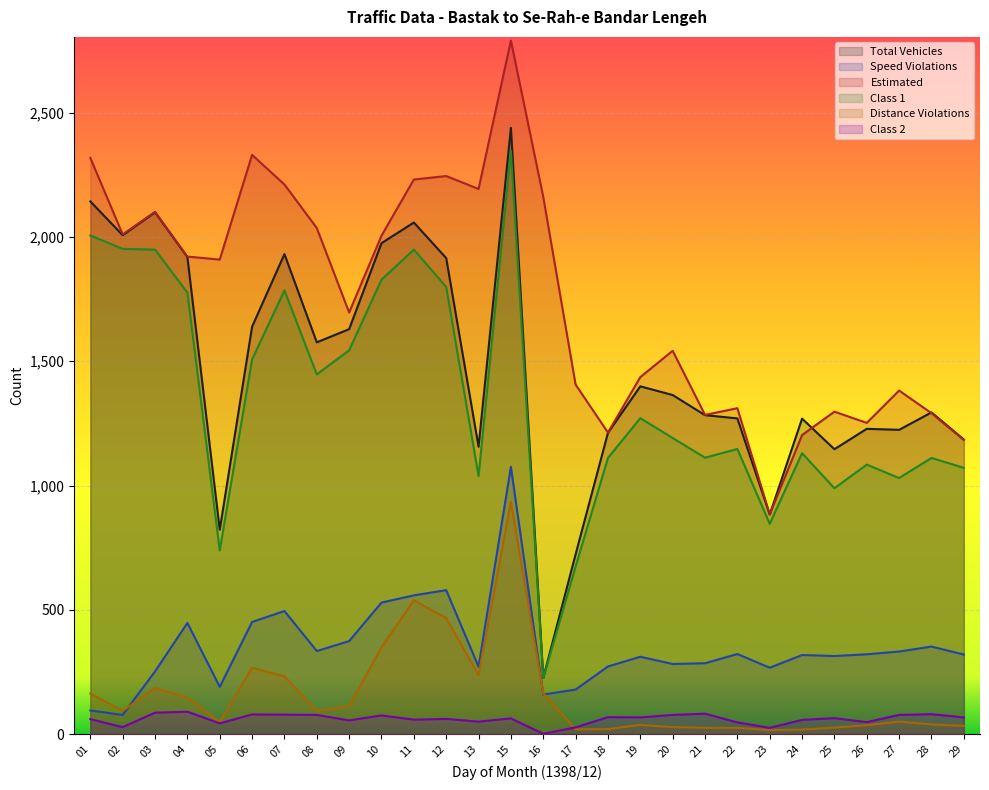

How many distinct data groups are displayed?

6